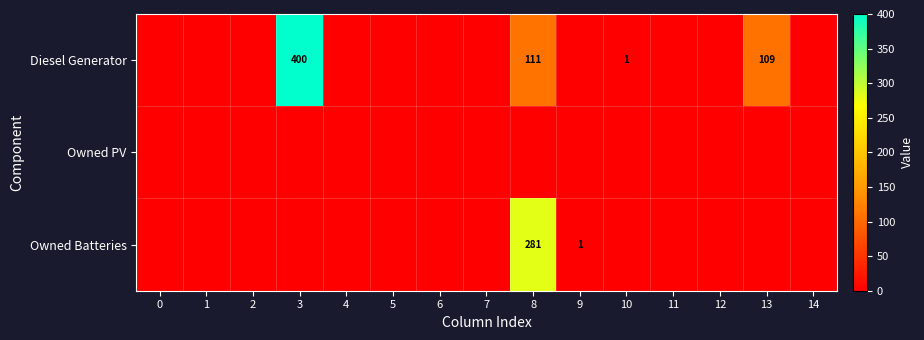

What is the difference between the Diesel Generator values at 8 and 10?

110